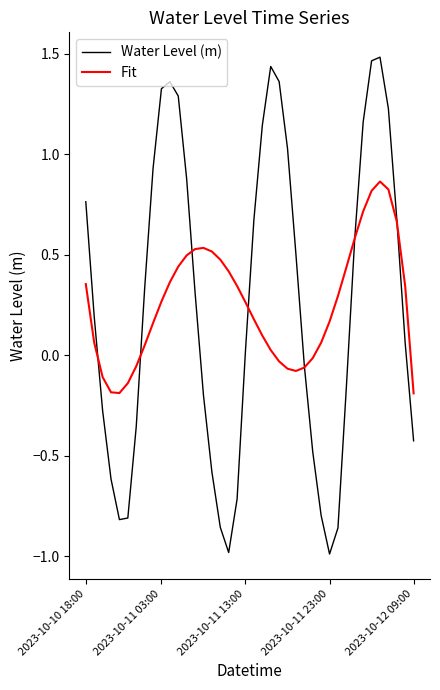

Which series has the largest range (max minus min)?

Water Level (m)